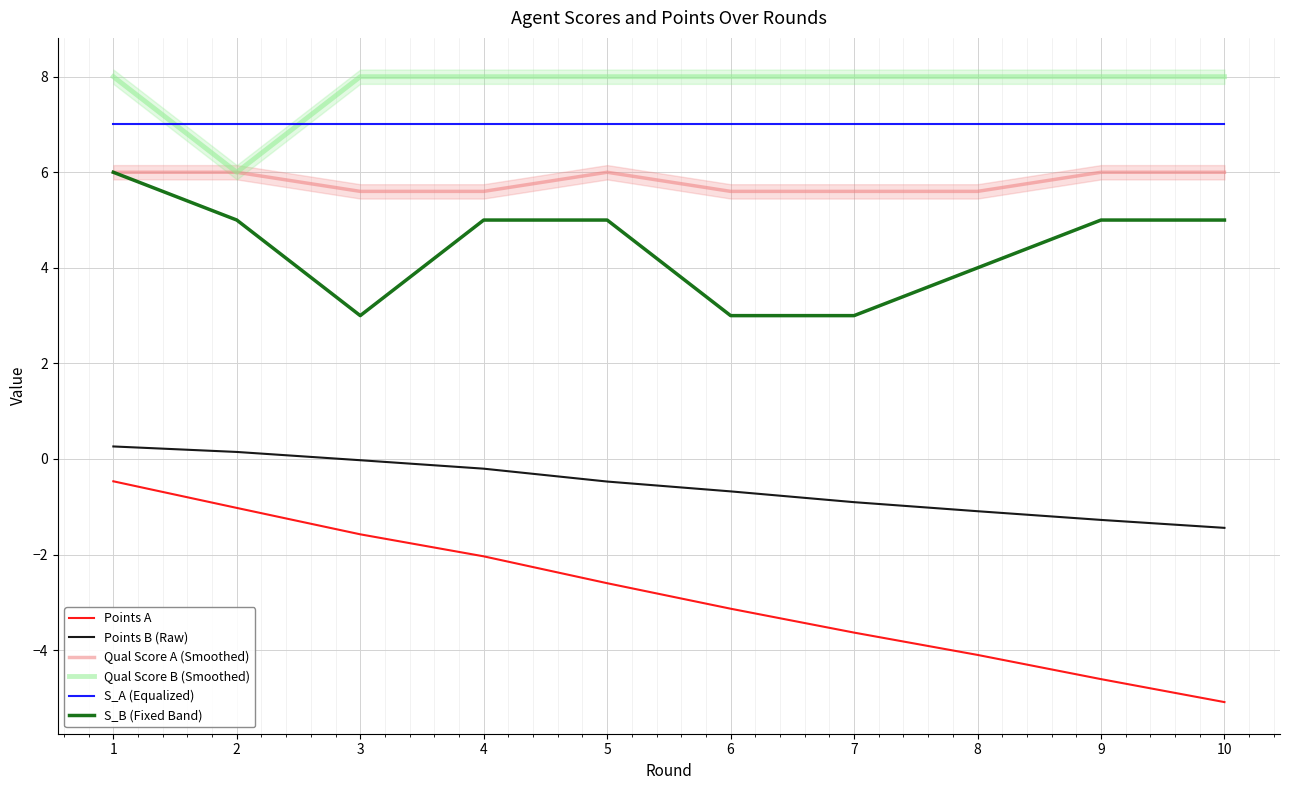

At how many categories does at least one series exceed 2?

10